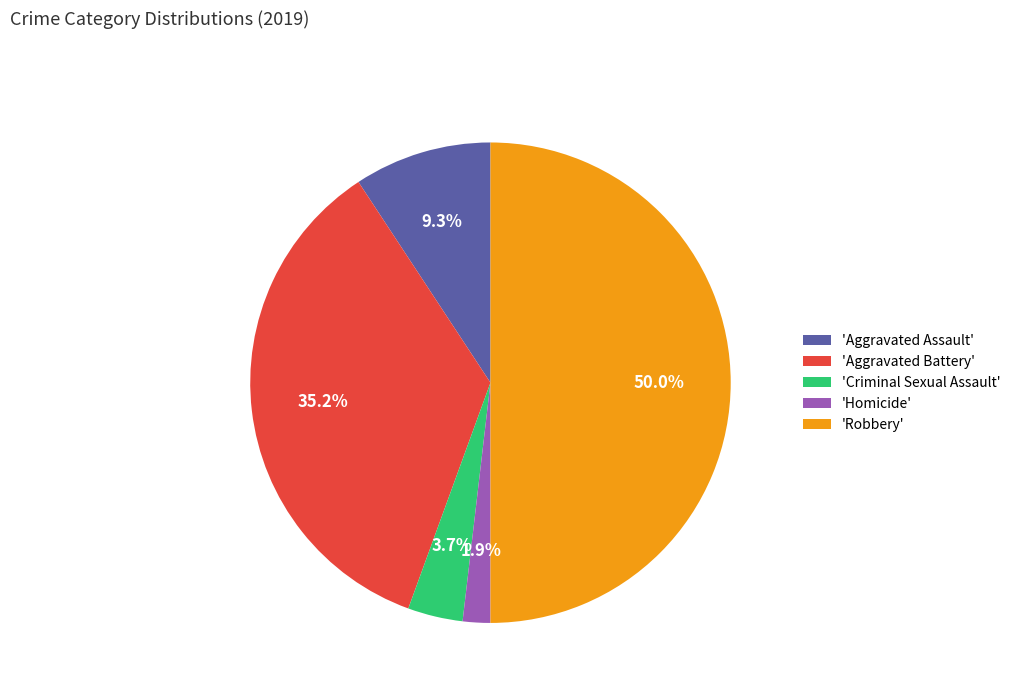

What is the smallest slice in the pie chart?

'Homicide'